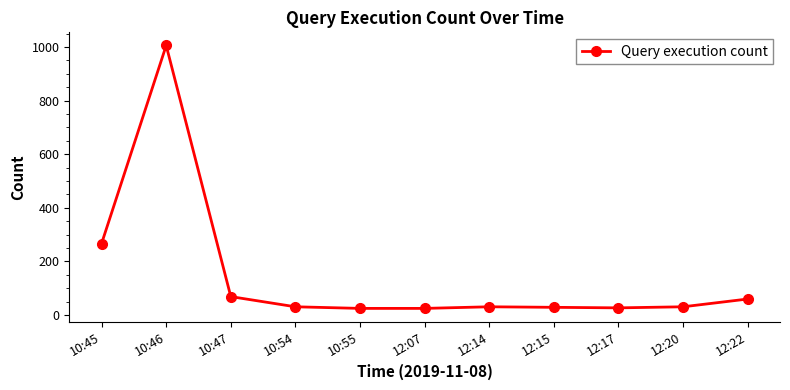

What is the difference between the maximum and minimum values?

981